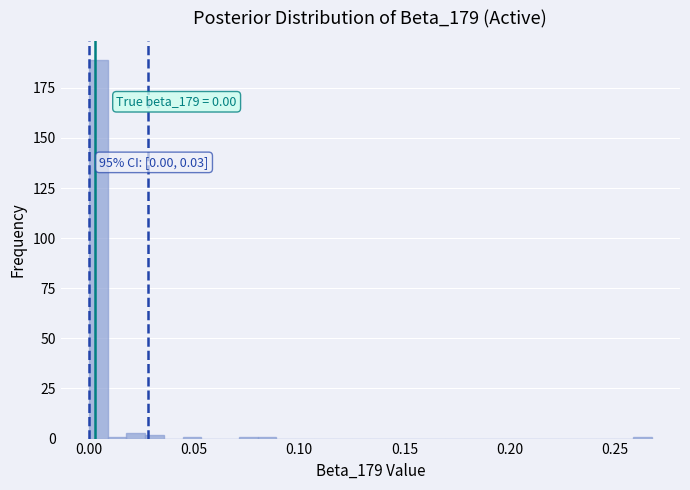

Read against the x-axis, roughly where is the centre of the tallest bar?

0.005